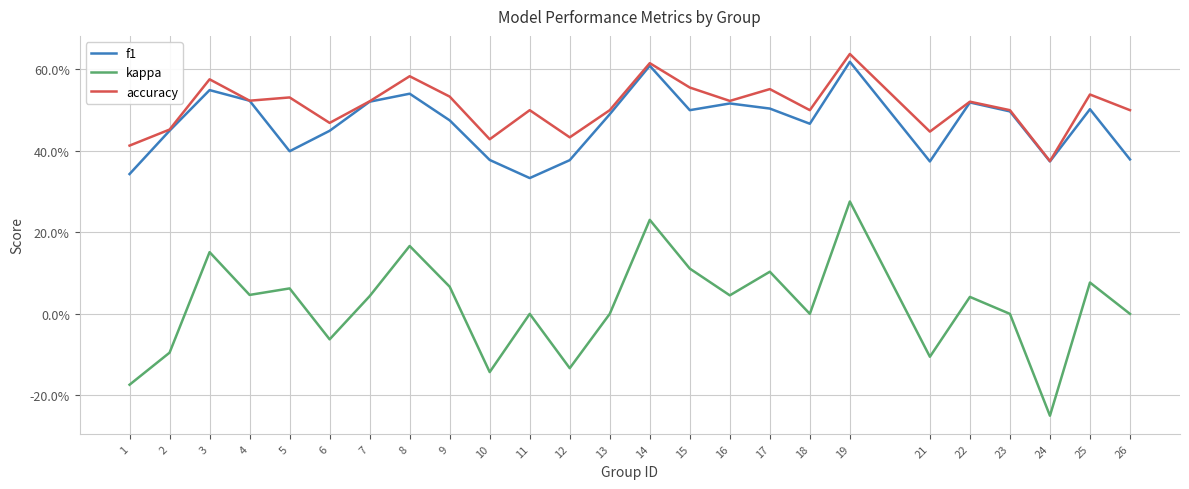

Does the chart display data point markers on the line(s)?

No